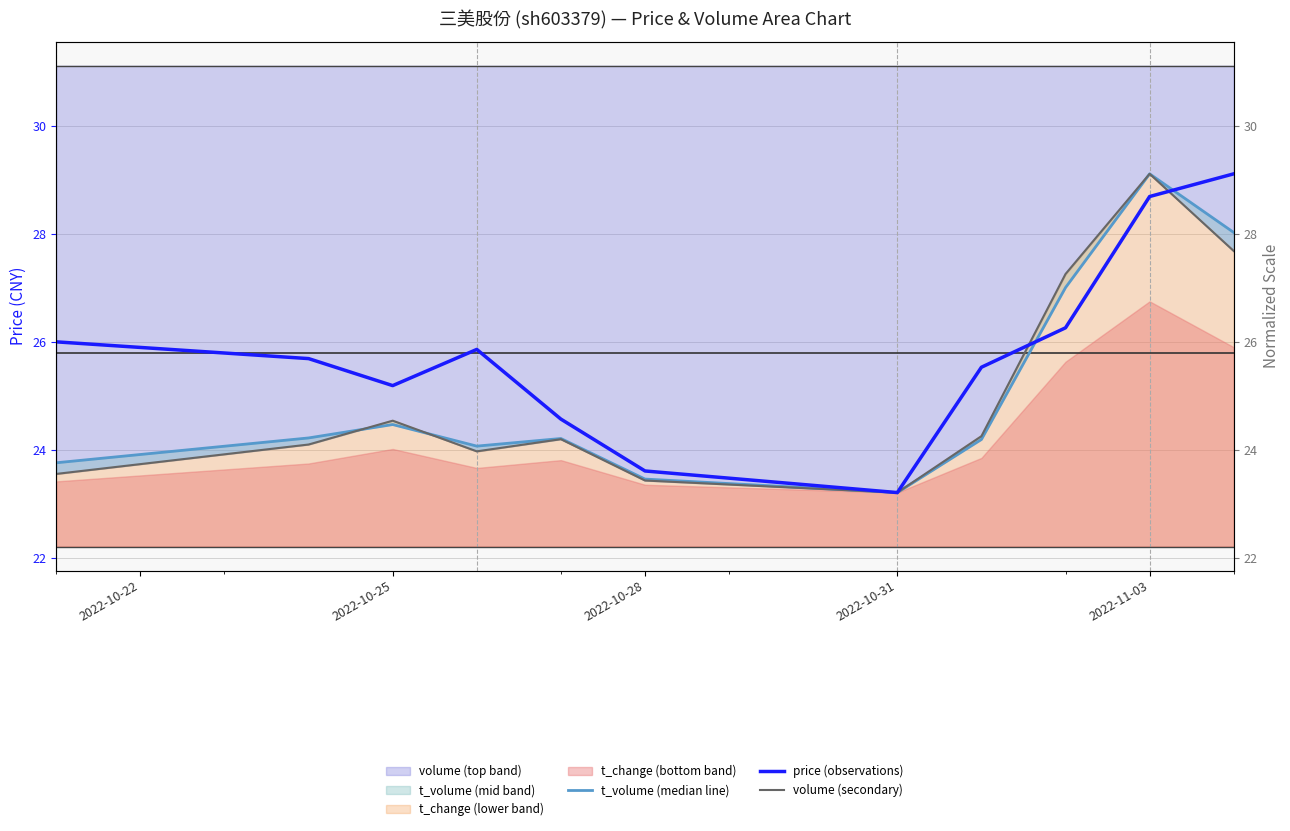

What is the highest value of the t_volume (median line) series?

29.1